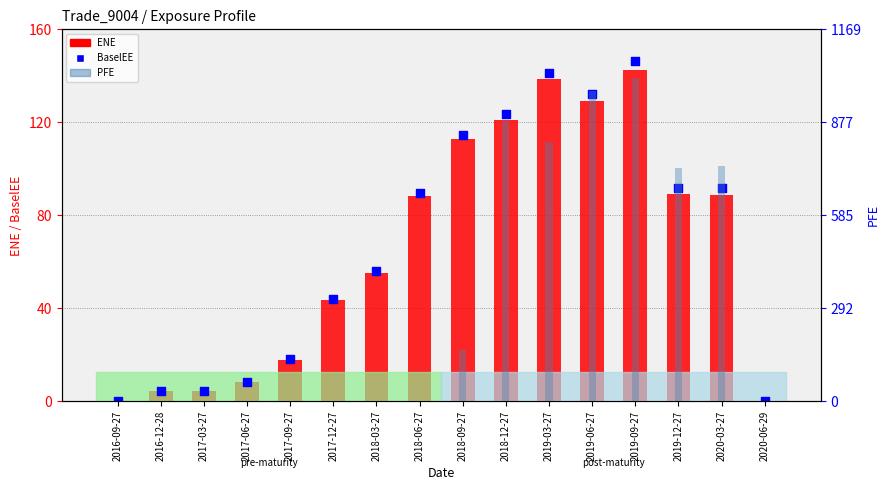

Which series contains the lowest Y value?

ENE